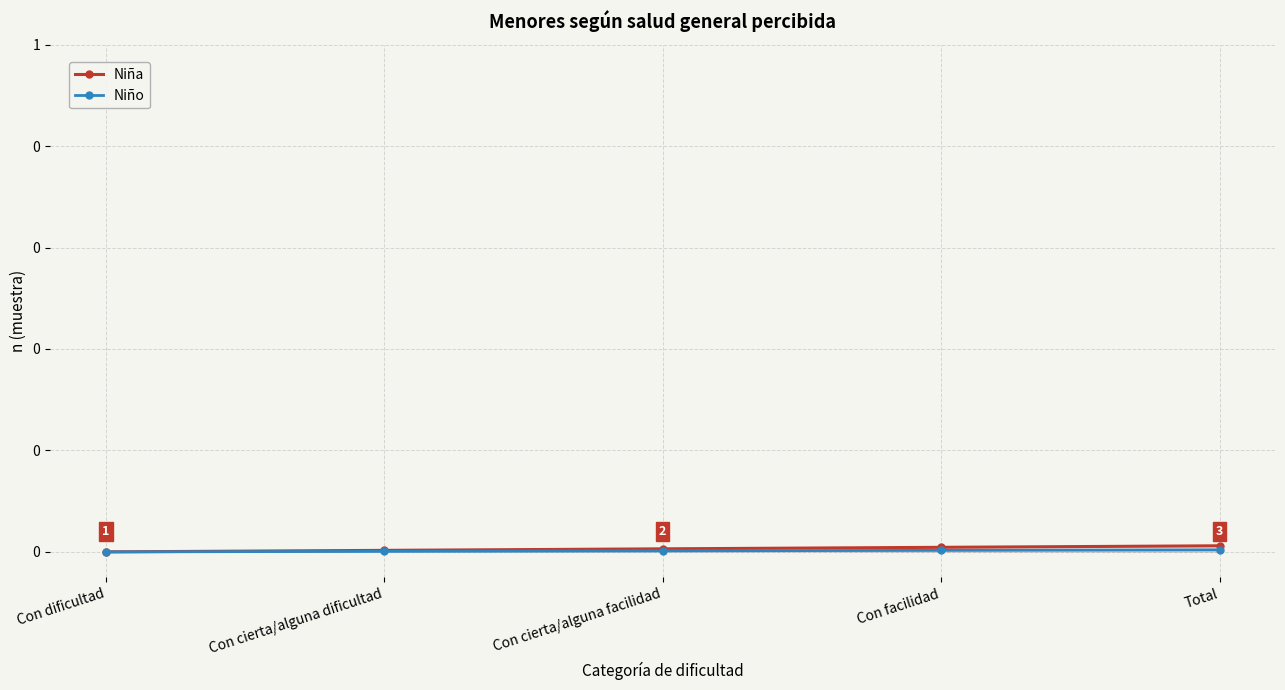

At how many categories does at least one series exceed 0?

4